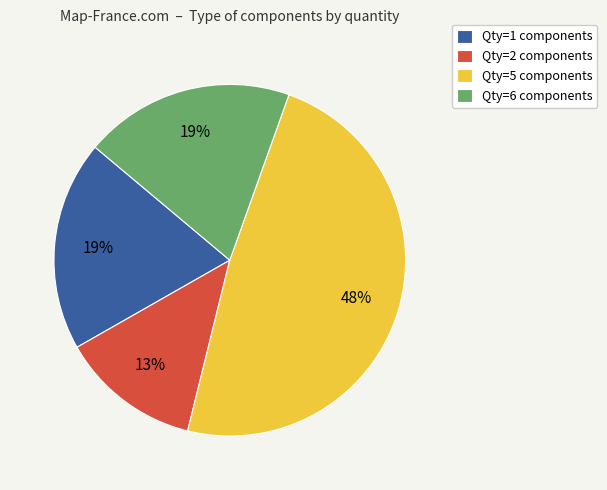

Combined, do Qty=1 components and Qty=6 components account for over 50%?

No